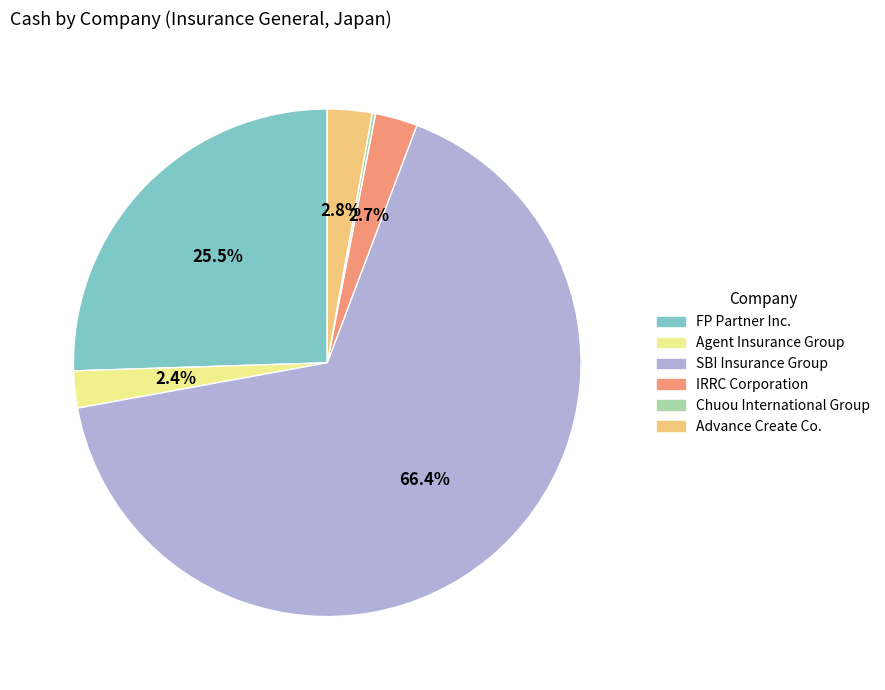

To the nearest percent, what is the average slice percentage?

17%